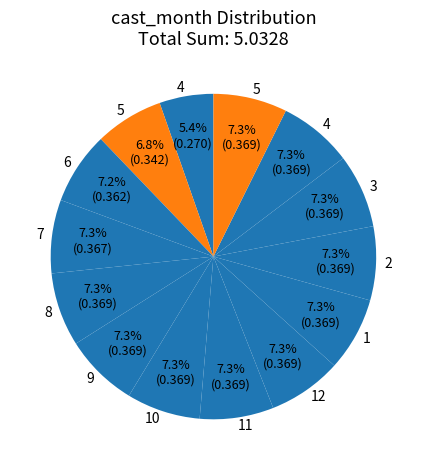

Count the number of slices in the pie.

14